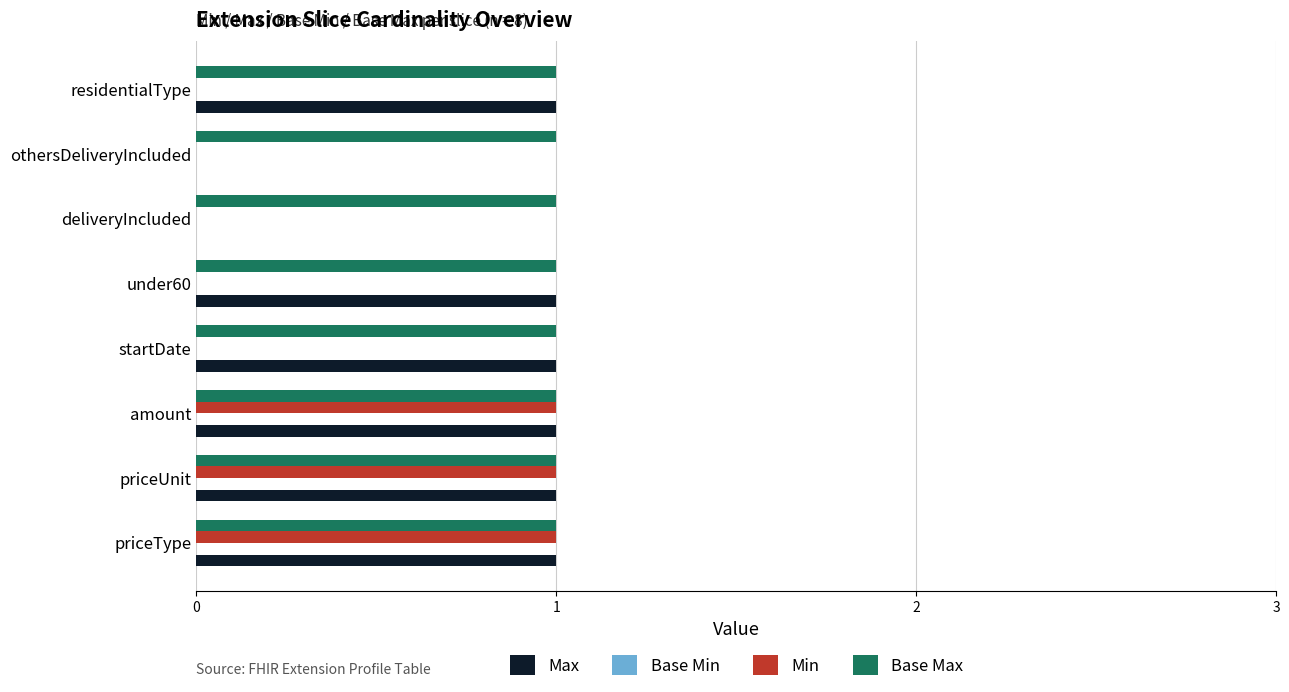

Which series changed the most between amount and under60?

Min